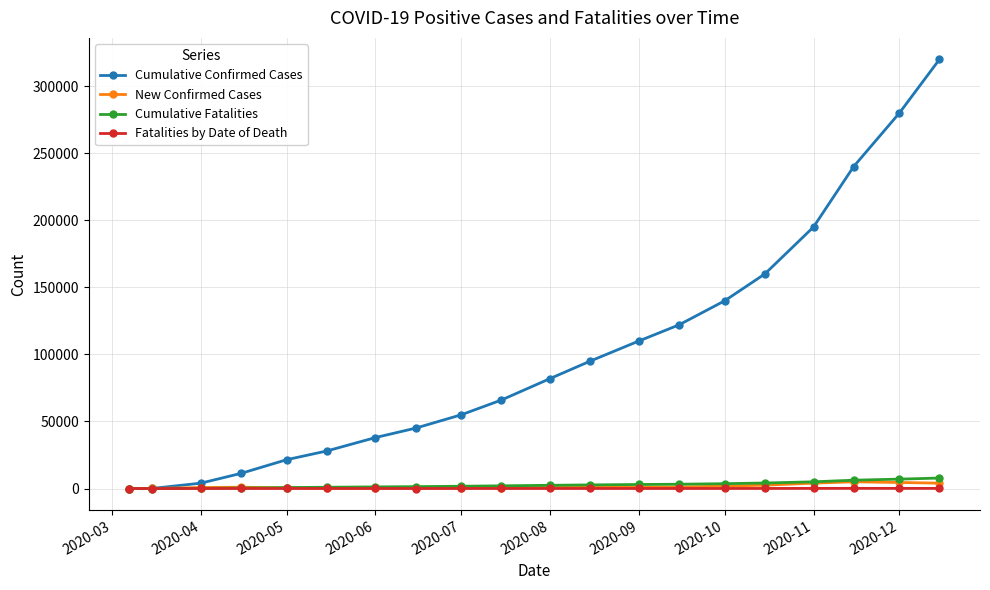

What is the maximum value shown in the chart?

320000